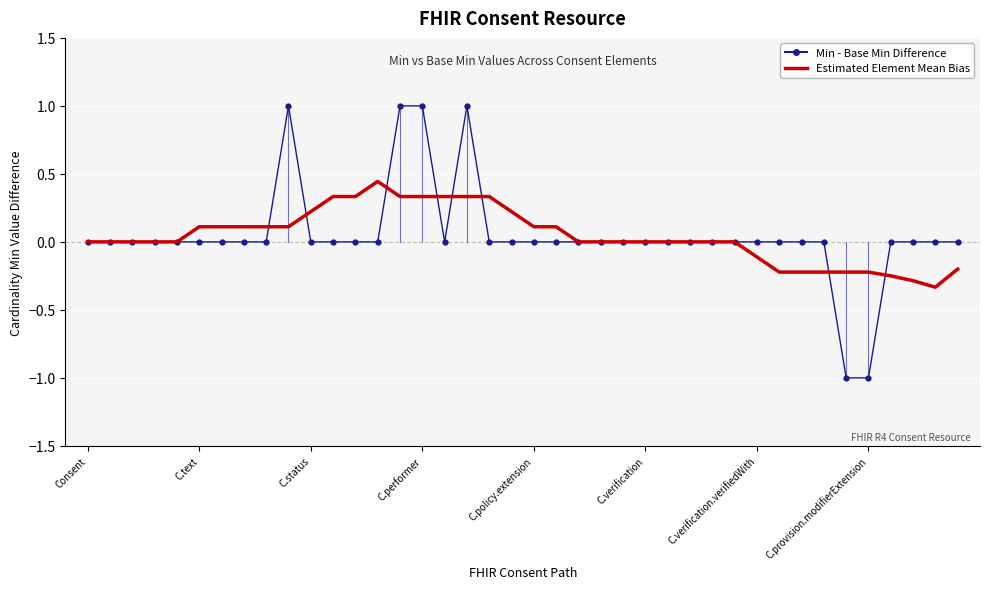

What is the minimum value shown in the chart?

-1.0